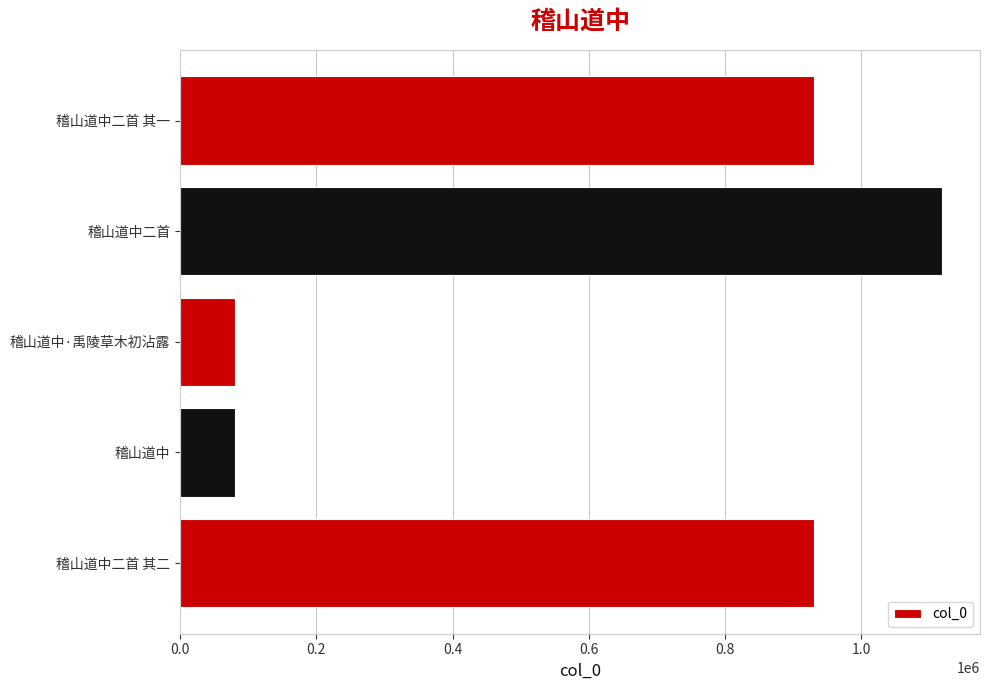

Approximately how many times larger is the value at 稽山道中二首 其二 compared to 稽山道中·禹陵草木初沾露?

11.5